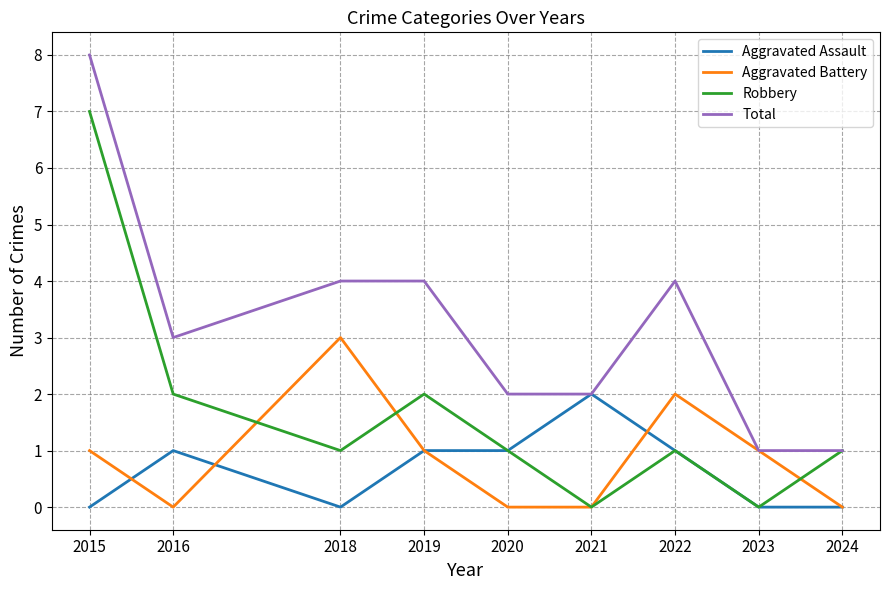

Reading left to right, extract all data points from this chart.

Aggravated Assault: 0	1	0	1	1	2	1	0	0
Aggravated Battery: 1	0	3	1	0	0	2	1	0
Robbery: 7	2	1	2	1	0	1	0	1
Total: 8	3	4	4	2	2	4	1	1